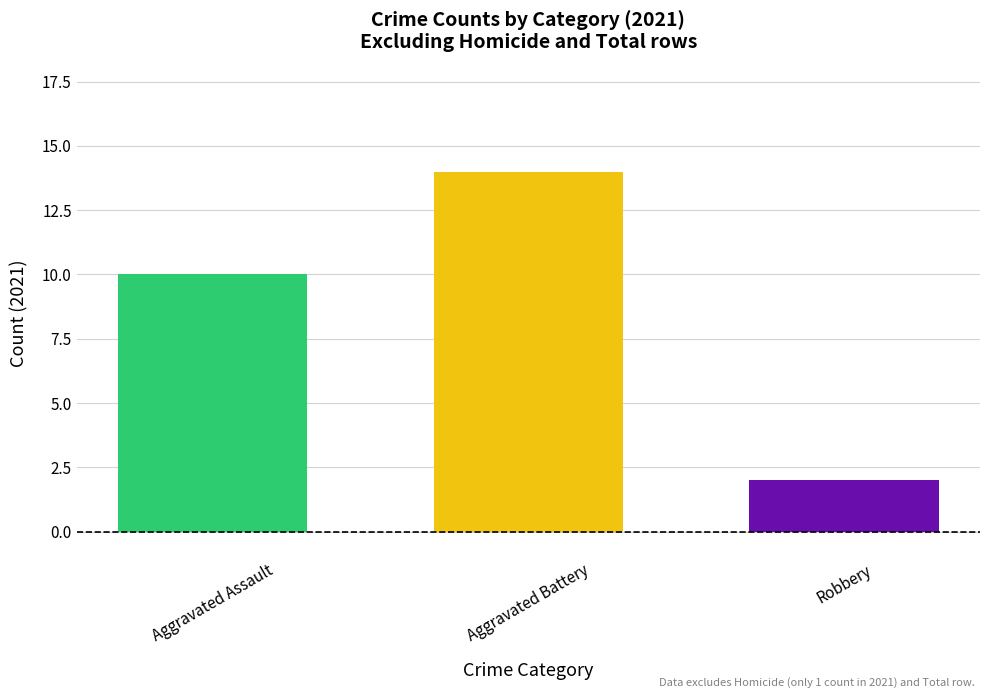

Reading left to right, list all the values displayed in this chart.

Aggravated Assault=10	Aggravated Battery=14	Robbery=2